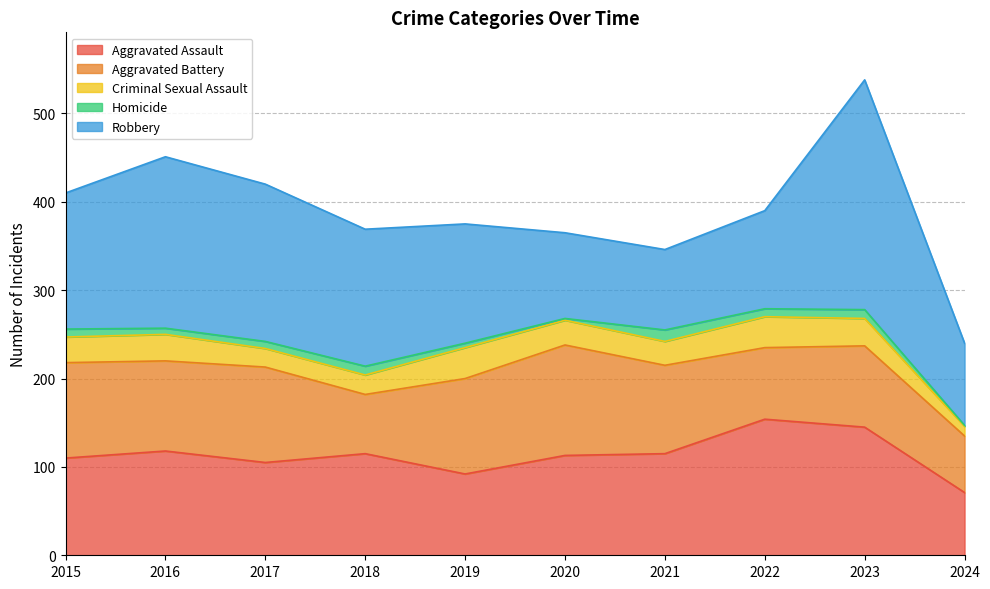

How many values in the Aggravated Battery series exceed 102?

4